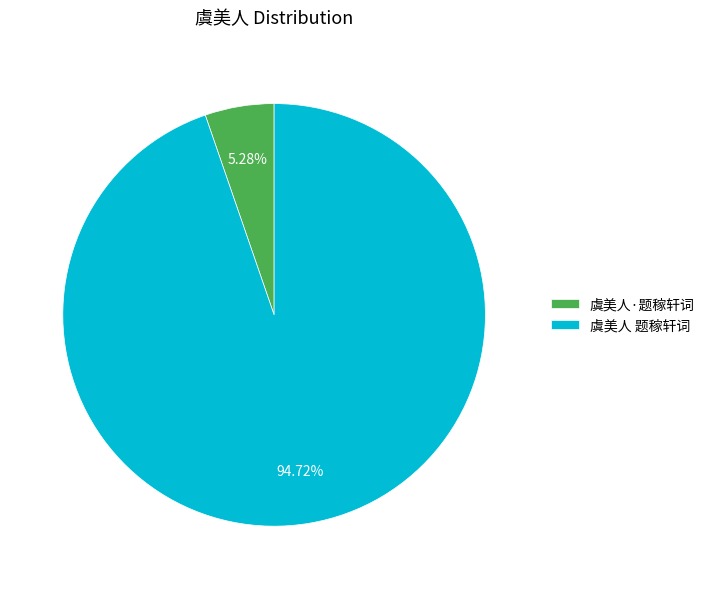

Rank the categories by value from highest to lowest.

虞美人 题稼轩词, 虞美人·题稼轩词